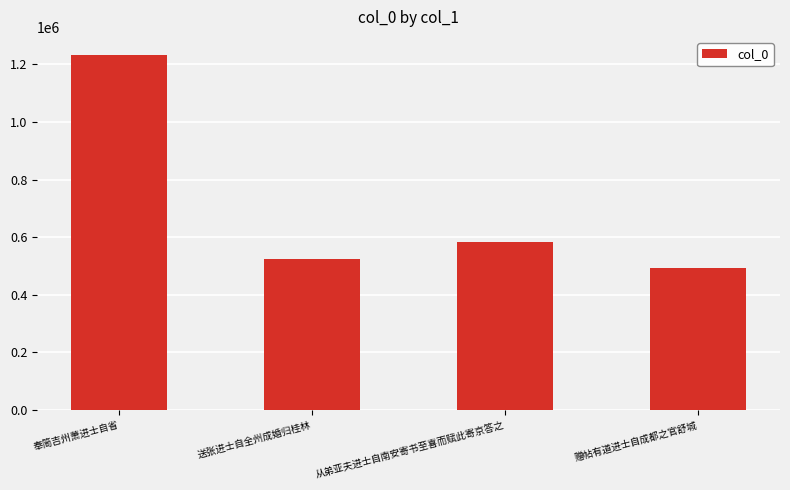

Is it true that the value at 从弟亚夫进士自南安寄书至喜而赋此寄京答之 is 866779?

False